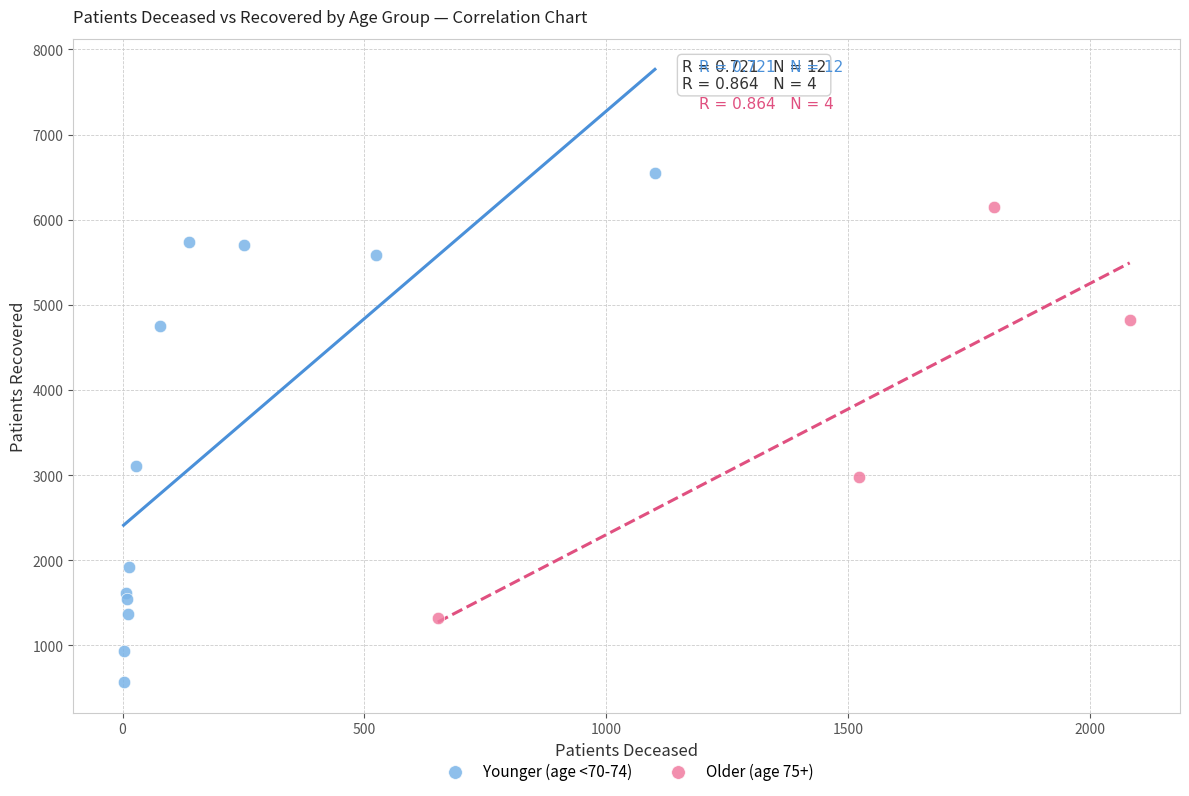

Which series reaches the minimum Y coordinate?

Younger (age <70-74)